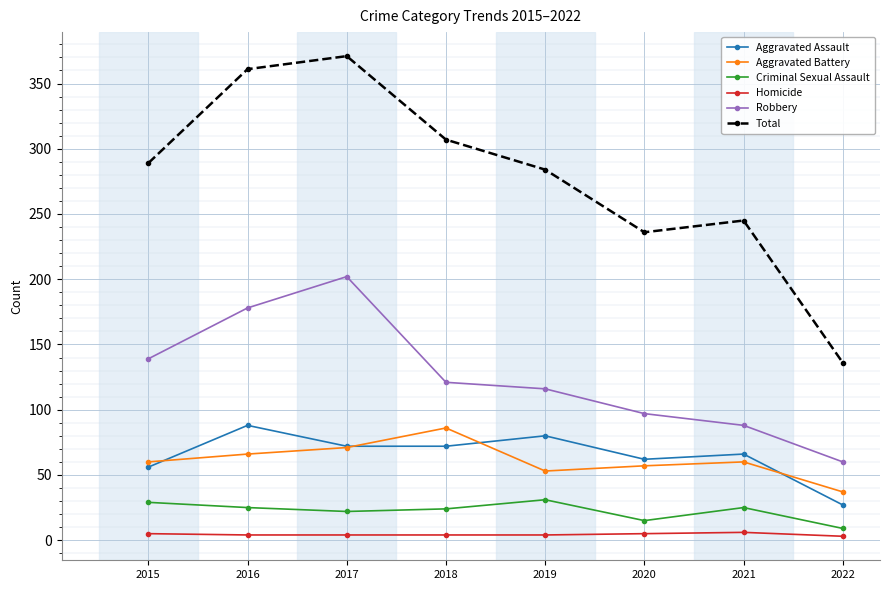

At which category does Robbery reach its first local peak?

2017